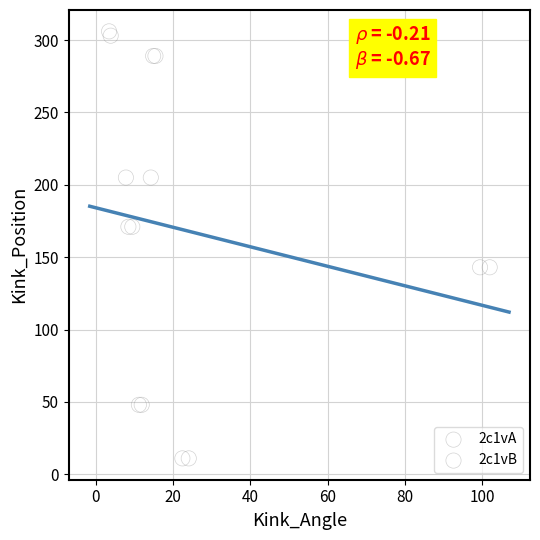

What are all the series names shown in the legend?

2c1vA, 2c1vB